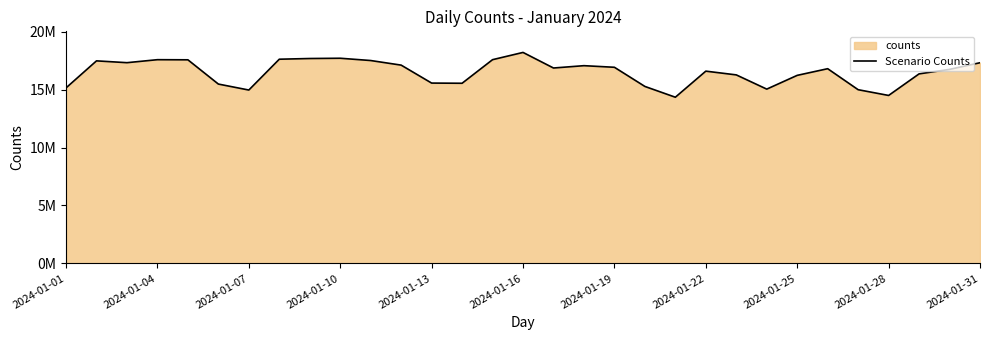

What is the value of the 2nd point from the left?

17485422